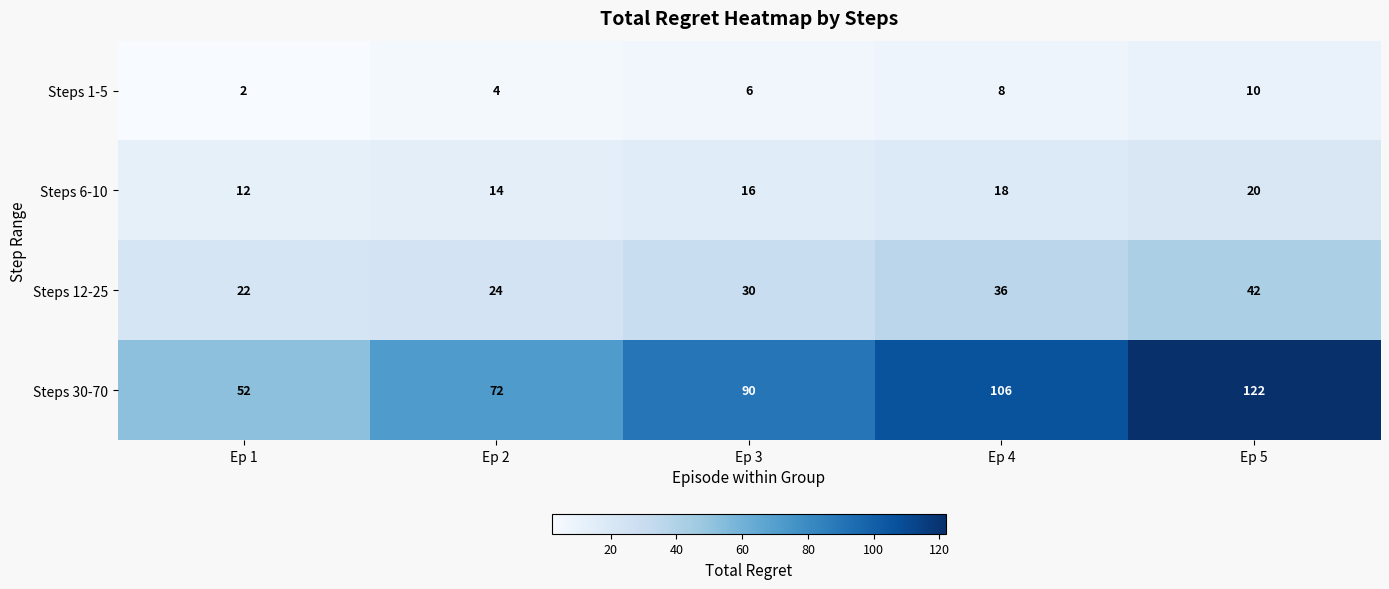

Which series has the largest total across all categories?

Steps 30-70